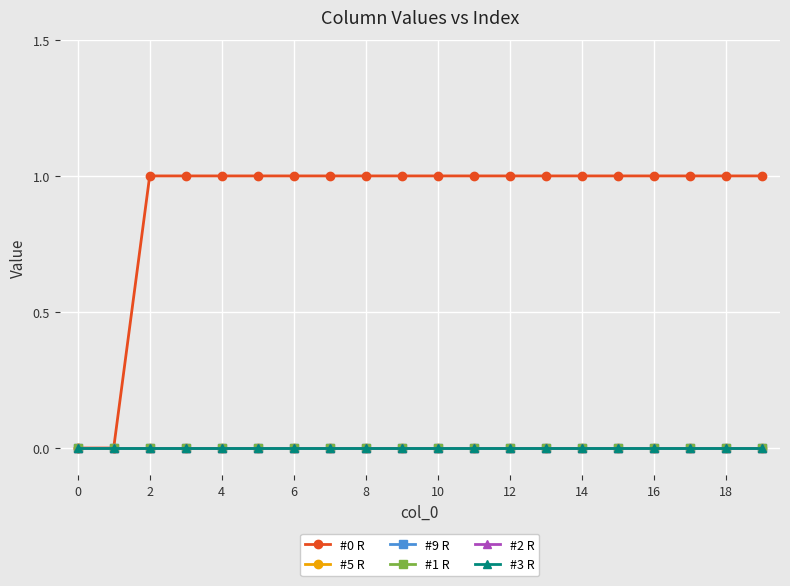

Is this an area chart (filled region under the line)?

No